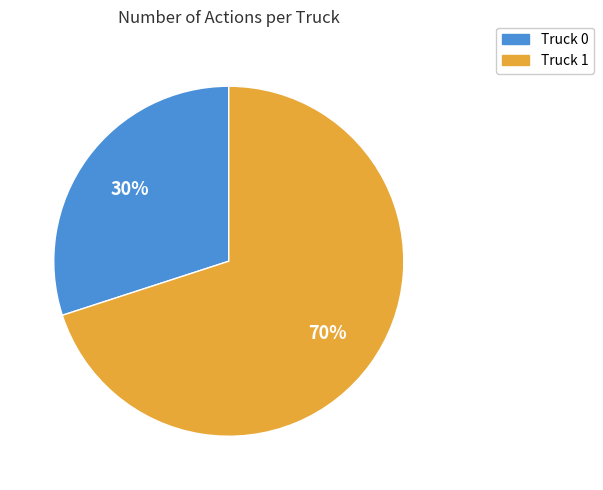

Which slice represents more than half of the pie?

Truck 1